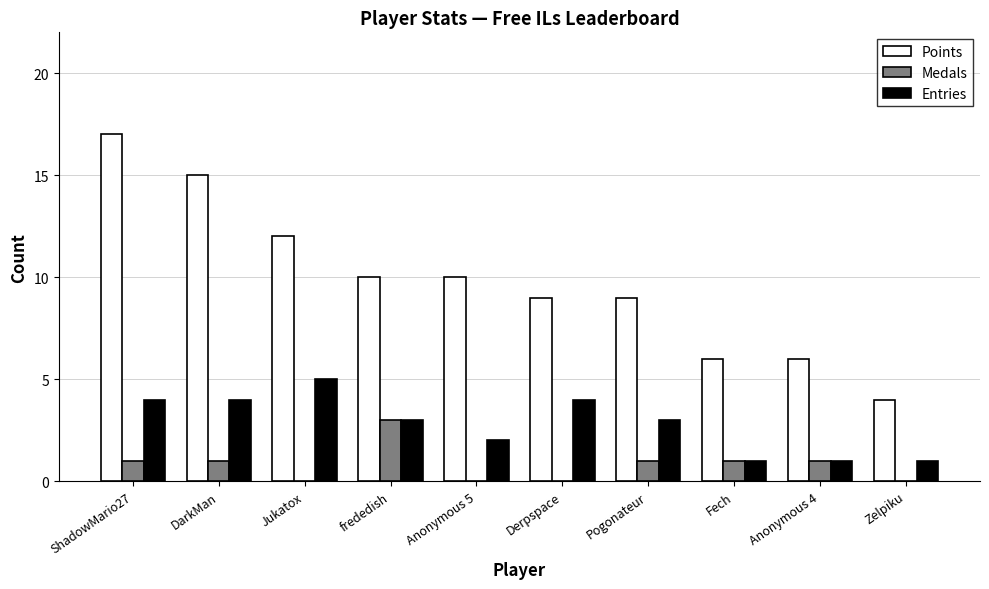

What value does the Entries series have at Zelpiku?

1